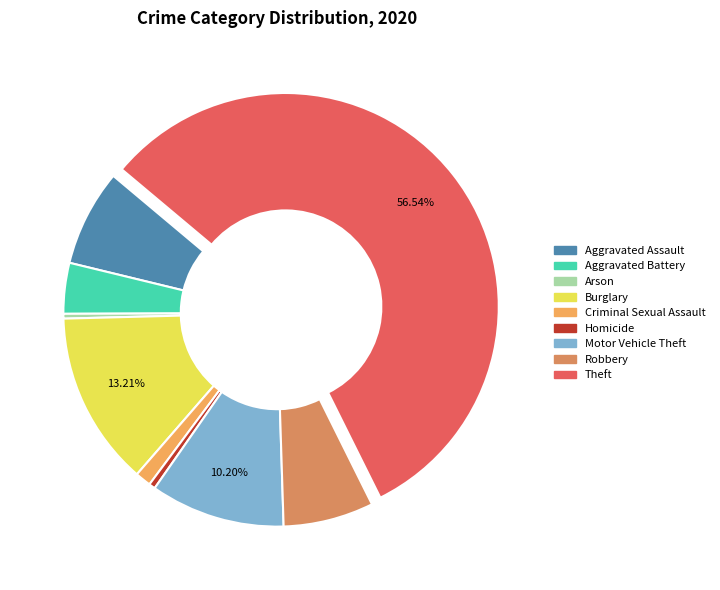

True or false: Theft accounts for 69% of the total.

False